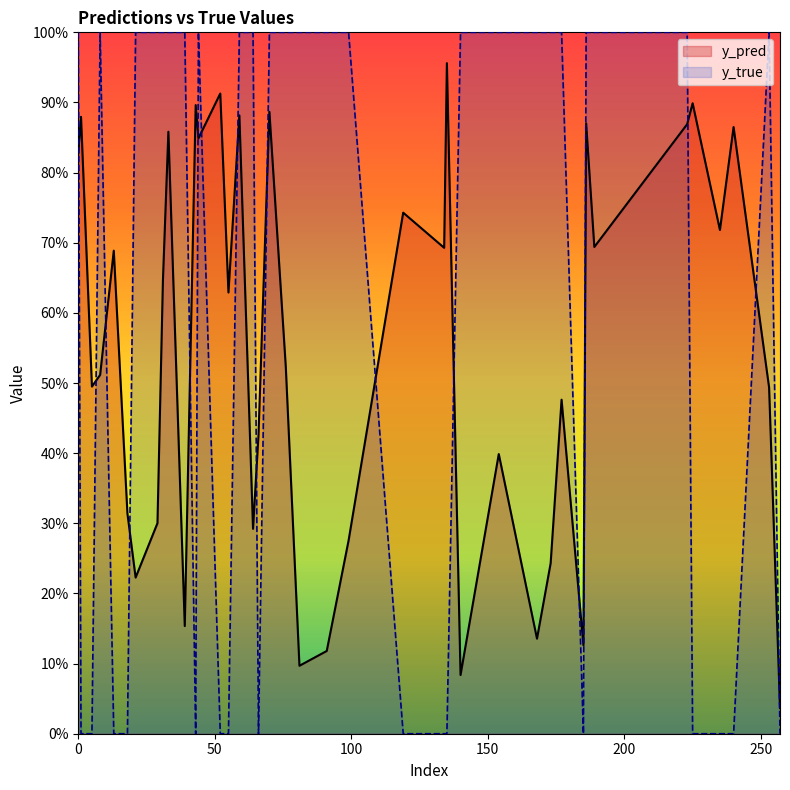

Which series changed the most between 0 and 39?

y_pred